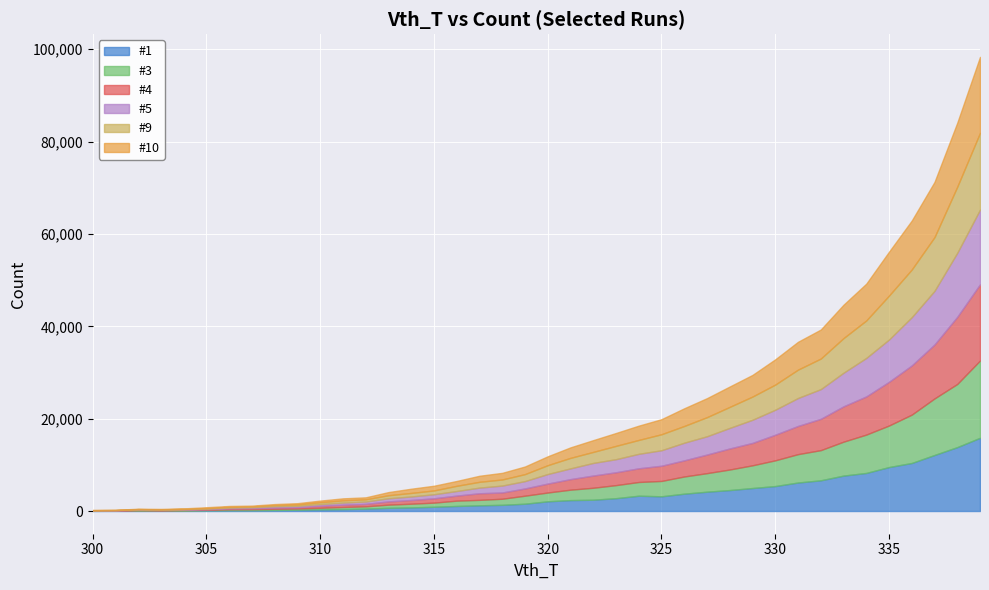

How many values in the #4 series are below 1933?

20